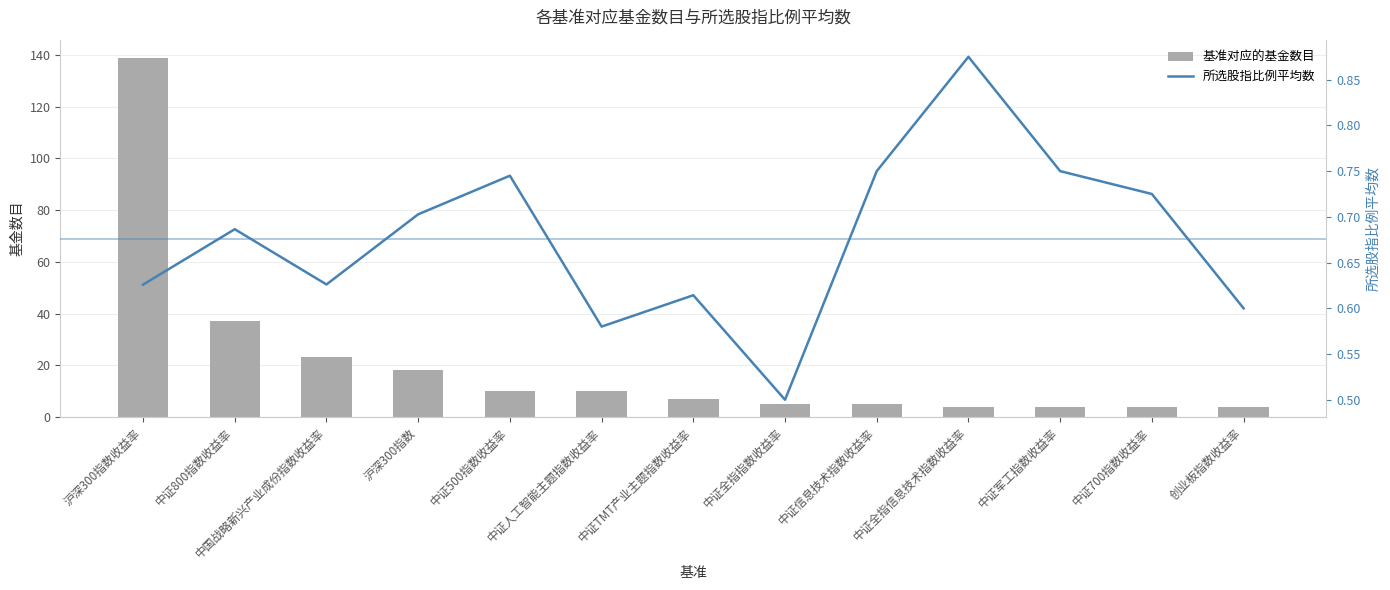

Reading left to right, list all the values displayed in this chart.

基准对应的基金数目: 沪深300指数收益率=139.0	中证800指数收益率=37.0	中国战略新兴产业成份指数收益率=23.0	沪深300指数=18.0	中证500指数收益率=10.0	中证人工智能主题指数收益率=10.0	中证TMT产业主题指数收益率=7.0	中证全指指数收益率=5.0	中证信息技术指数收益率=5.0	中证全指信息技术指数收益率=4.0	中证军工指数收益率=4.0	中证700指数收益率=4.0	创业板指数收益率=4.0
所选股指比例平均数: 沪深300指数收益率=0.6	中证800指数收益率=0.7	中国战略新兴产业成份指数收益率=0.6	沪深300指数=0.7	中证500指数收益率=0.7	中证人工智能主题指数收益率=0.6	中证TMT产业主题指数收益率=0.6	中证全指指数收益率=0.5	中证信息技术指数收益率=0.8	中证全指信息技术指数收益率=0.9	中证军工指数收益率=0.8	中证700指数收益率=0.7	创业板指数收益率=0.6